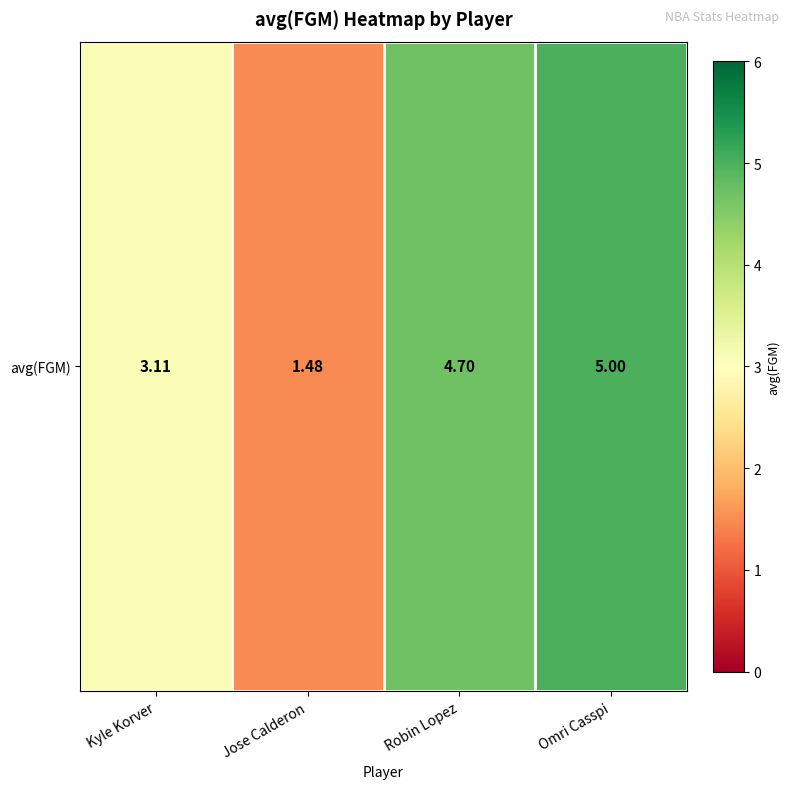

Rank the categories by value from highest to lowest.

Omri Casspi, Robin Lopez, Kyle Korver, Jose Calderon